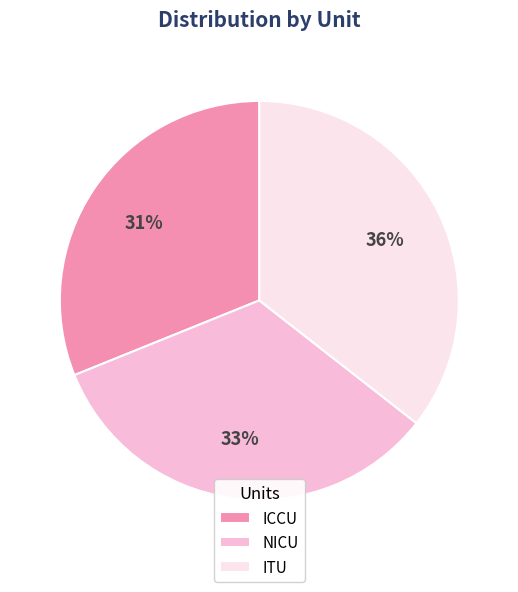

How many slices are in this pie chart?

3